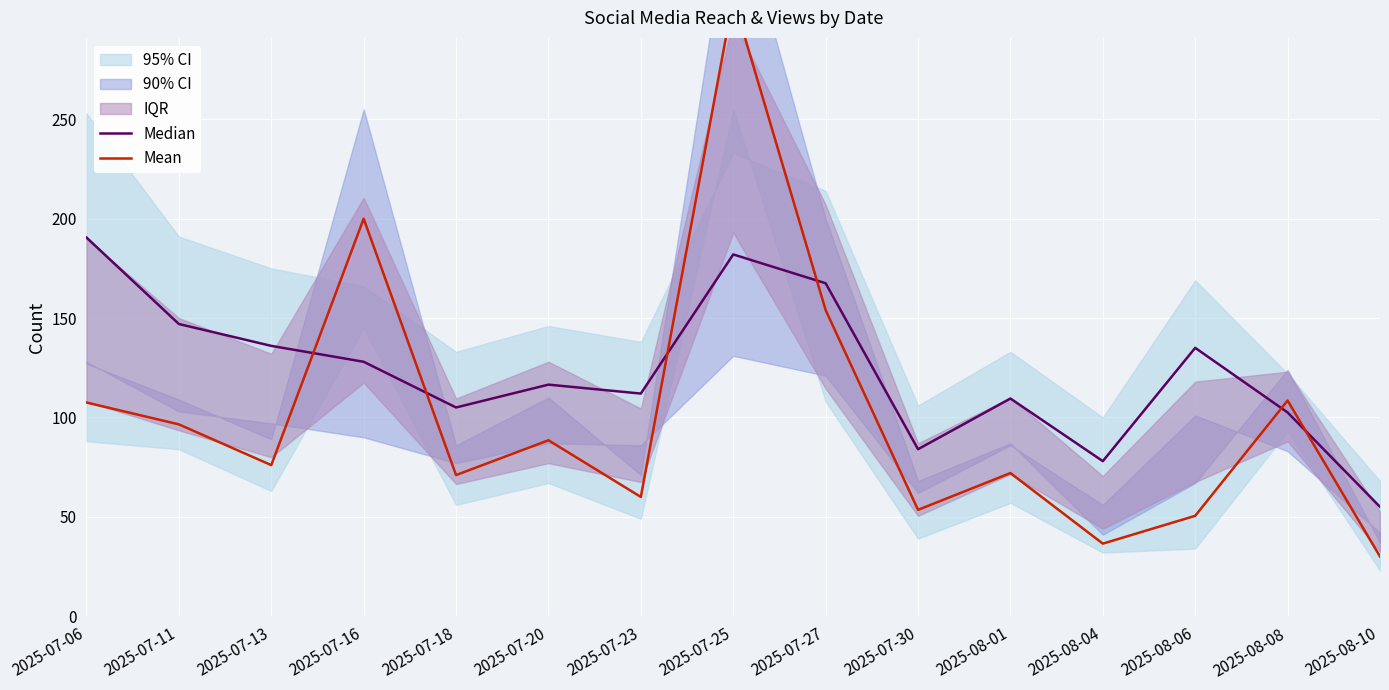

What is the approximate value of Mean at 2025-07-06?

107.5